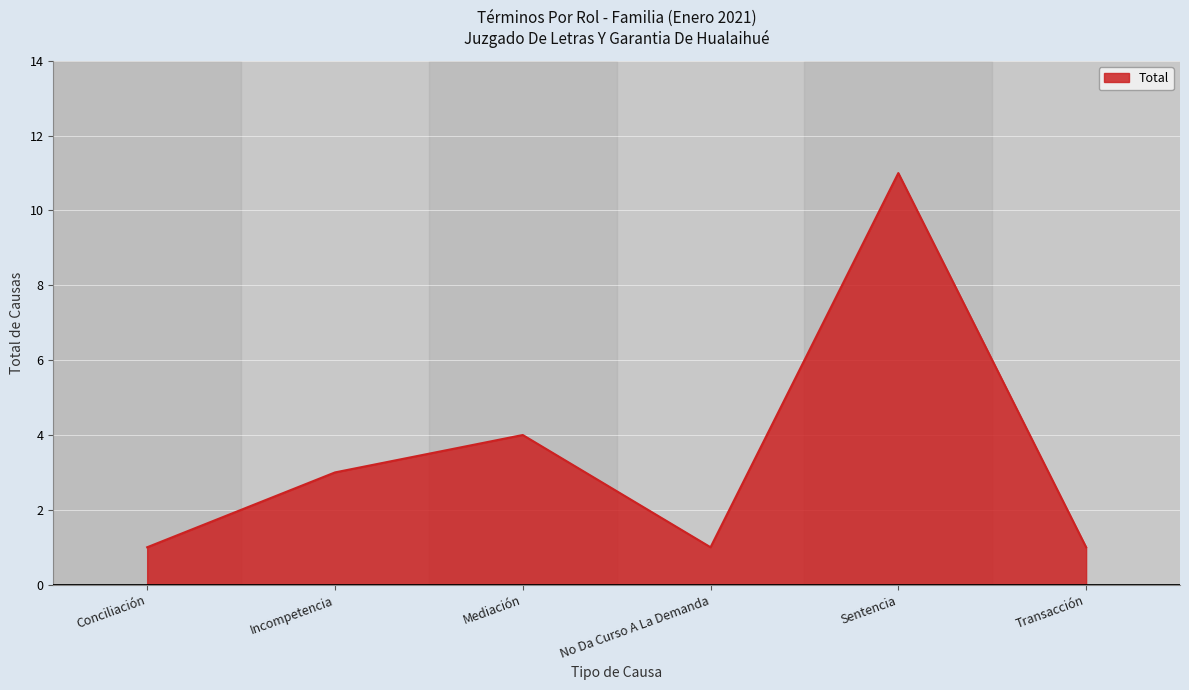

What is the smallest value displayed?

1